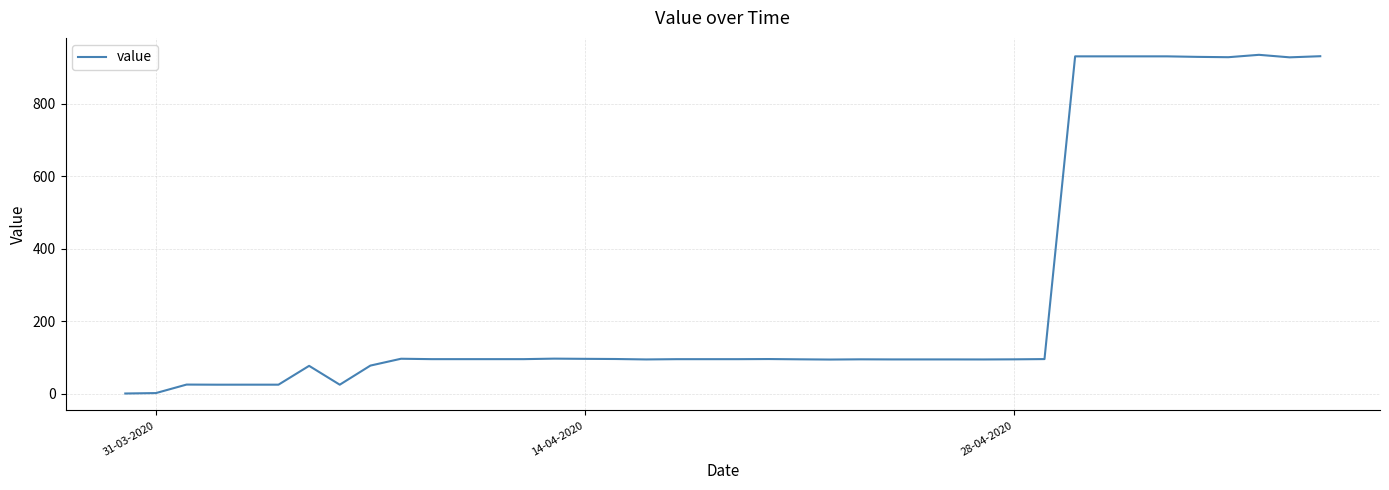

What is the maximum value shown in the chart?

934.9